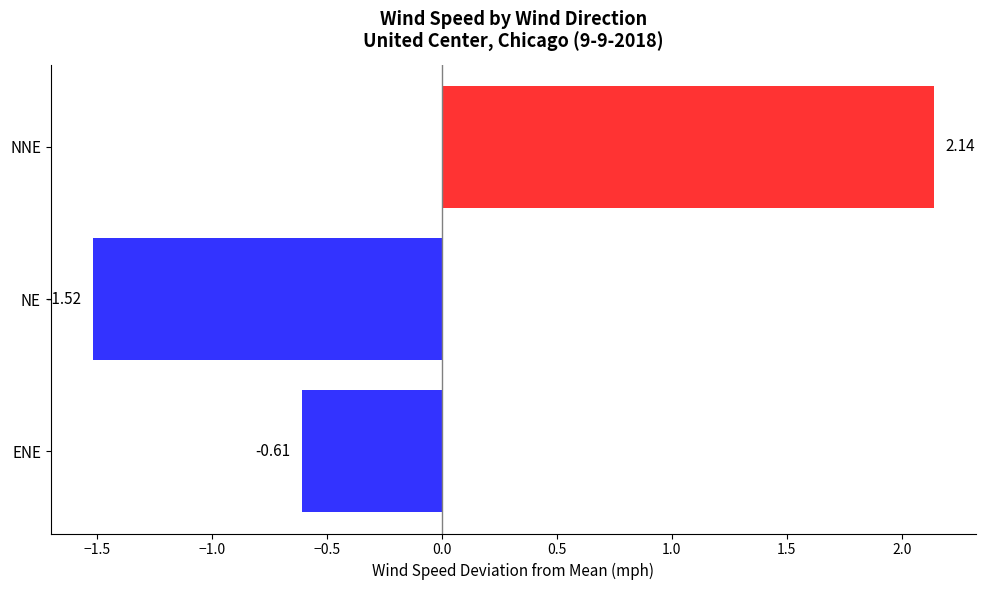

Which category has the lowest value across all series?

NE